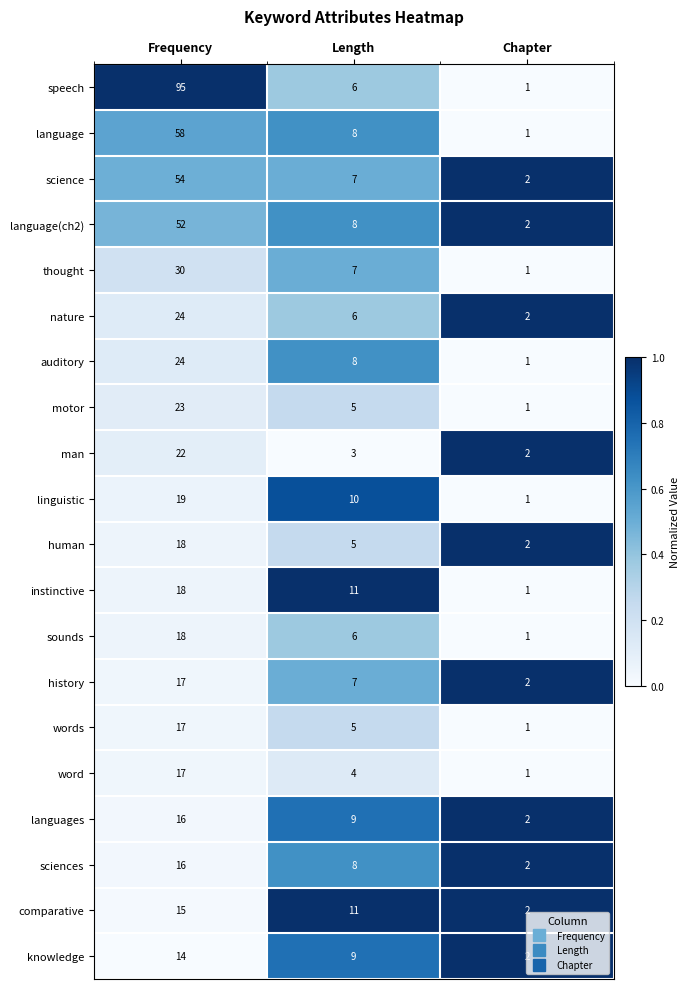

What is the difference between the auditory values at Chapter and Length?

7